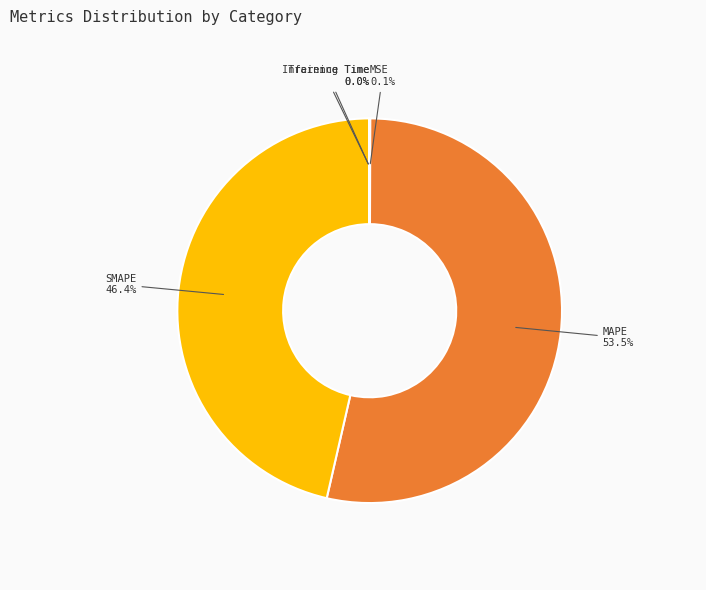

Which category has the biggest portion of the pie?

MAPE